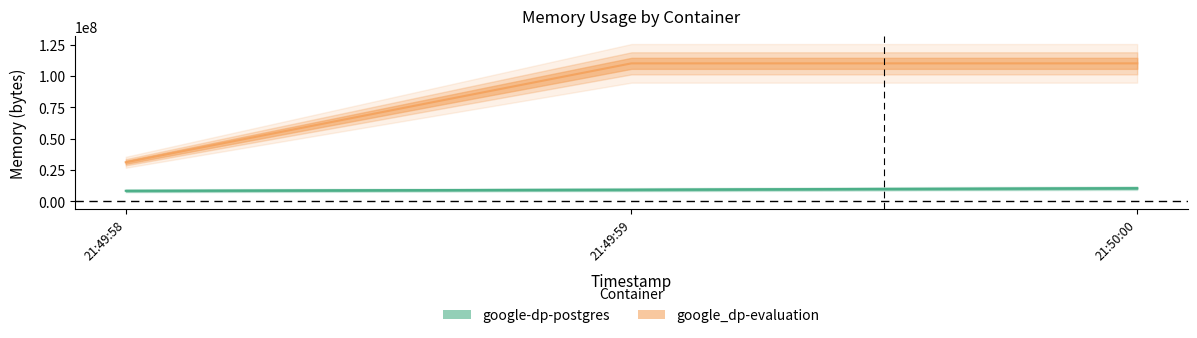

Which series has the largest range (max minus min)?

google_dp-evaluation